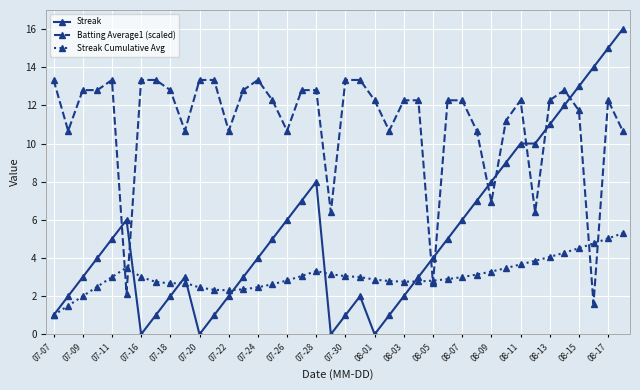

What is the sum of all Streak values?

212.0